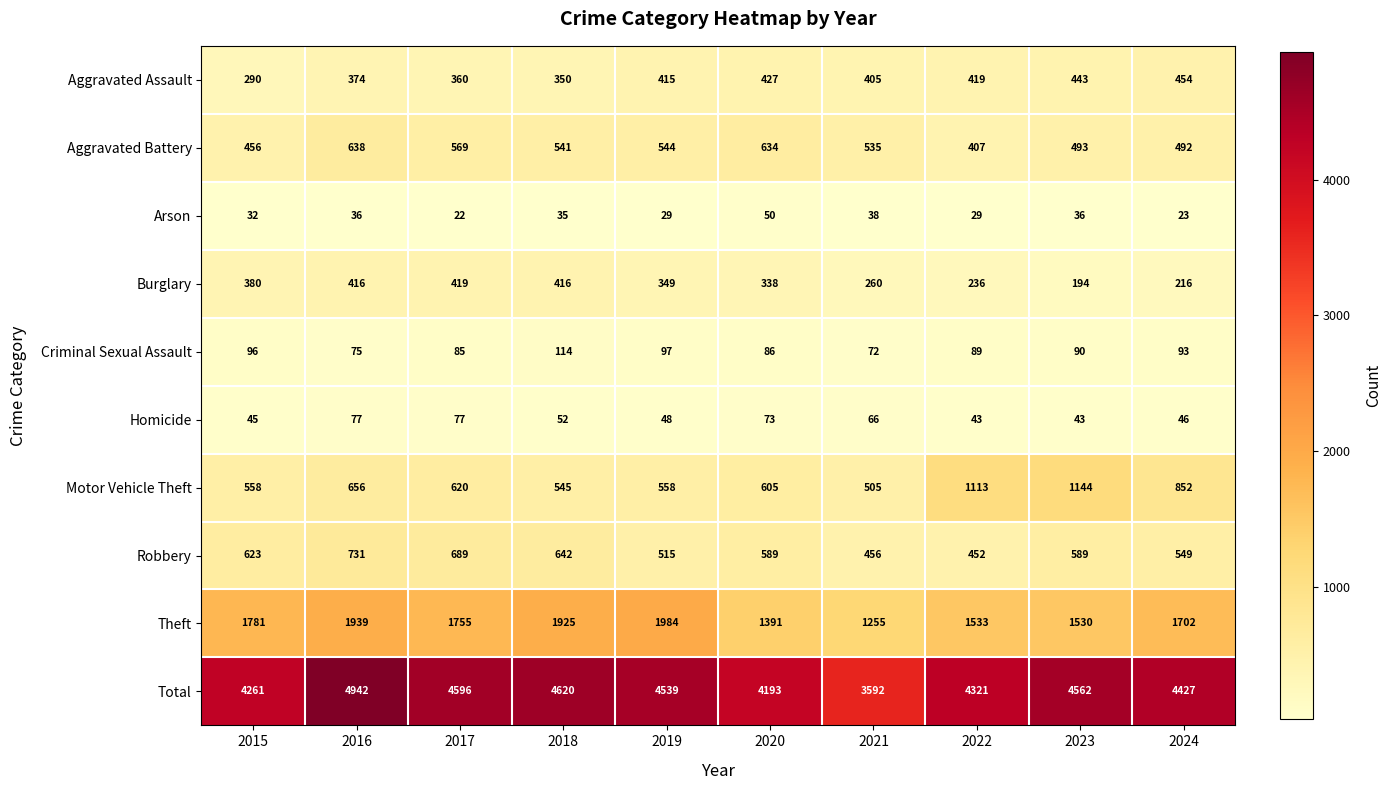

What is the difference between the highest and lowest values at 2018?

4585